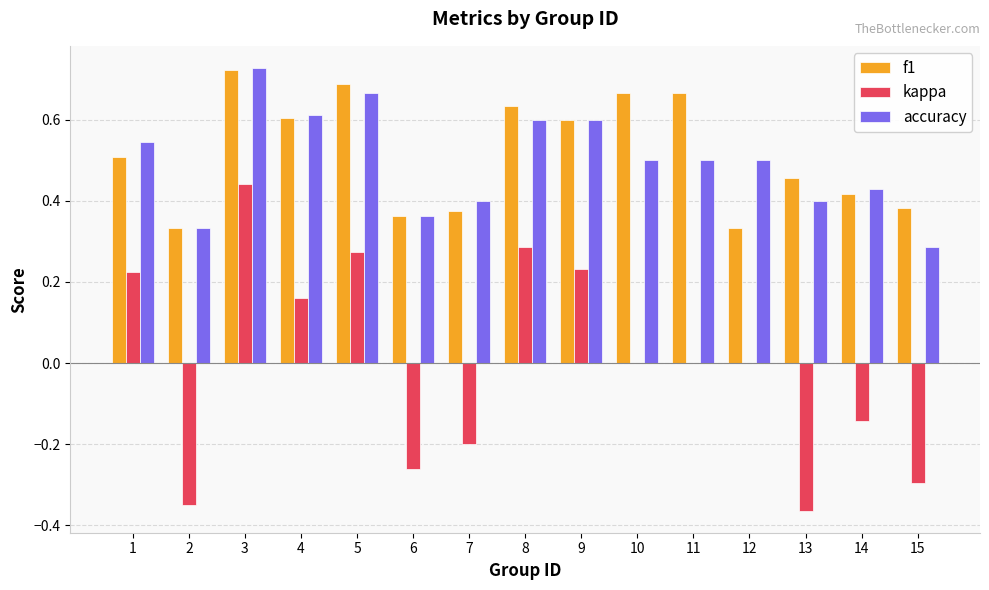

Which series changed the most between 3 and 6?

kappa